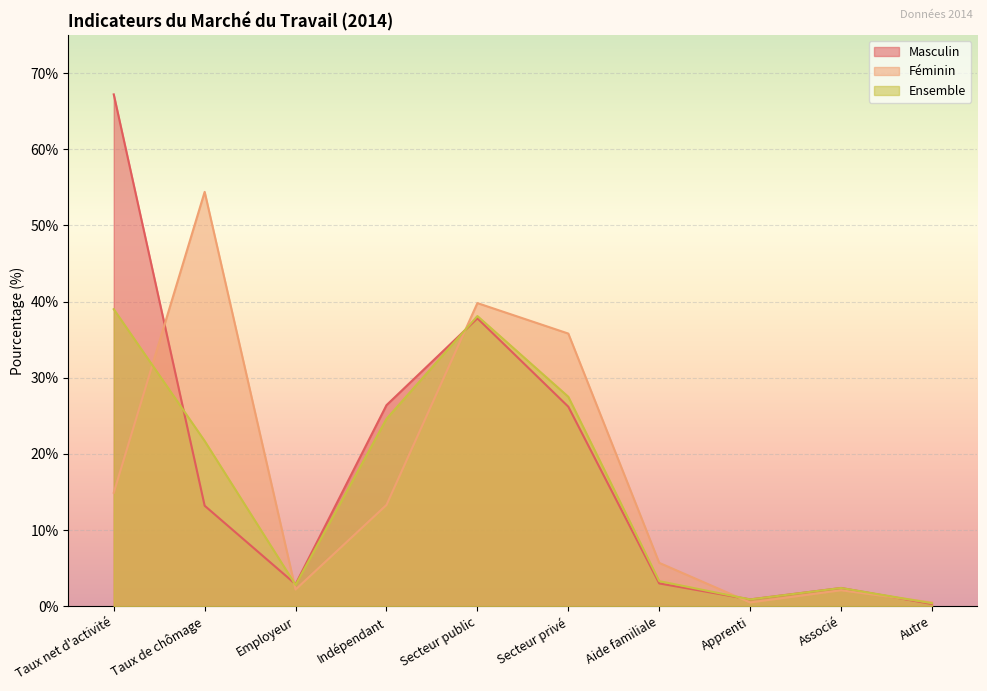

What is the label of the 9th point from the right?

Taux de chômage